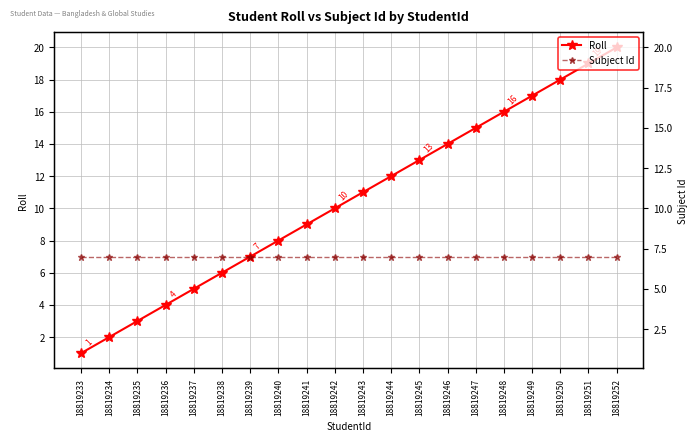

True or false: Roll has a value of 6 at 18819236.

False